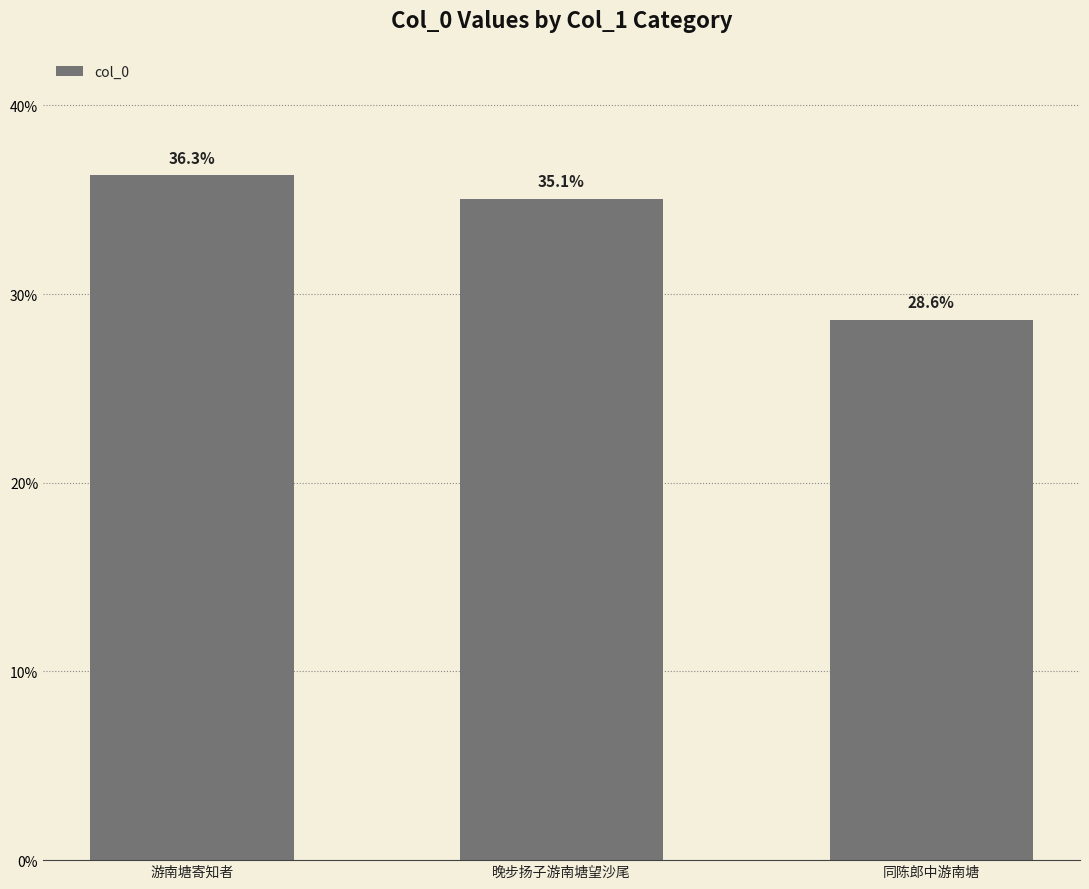

What is the maximum value shown in the chart?

36.3